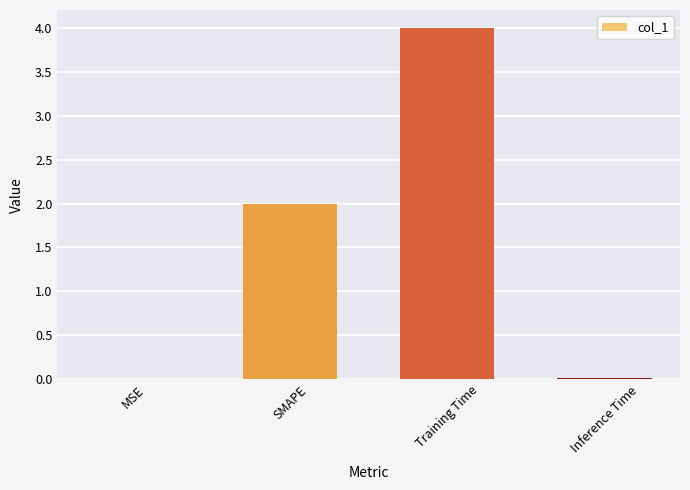

How many series are shown in this chart?

1